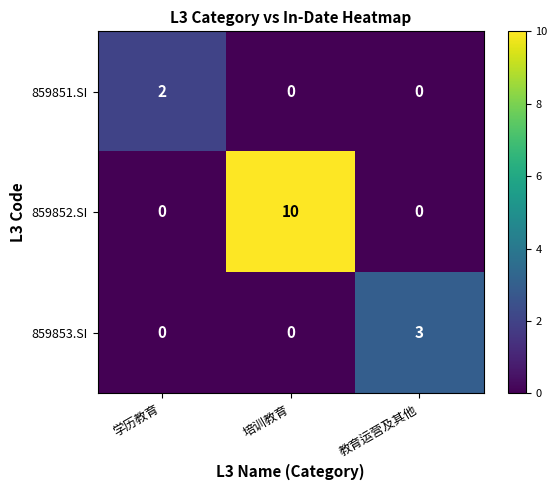

What is the greatest value displayed?

10